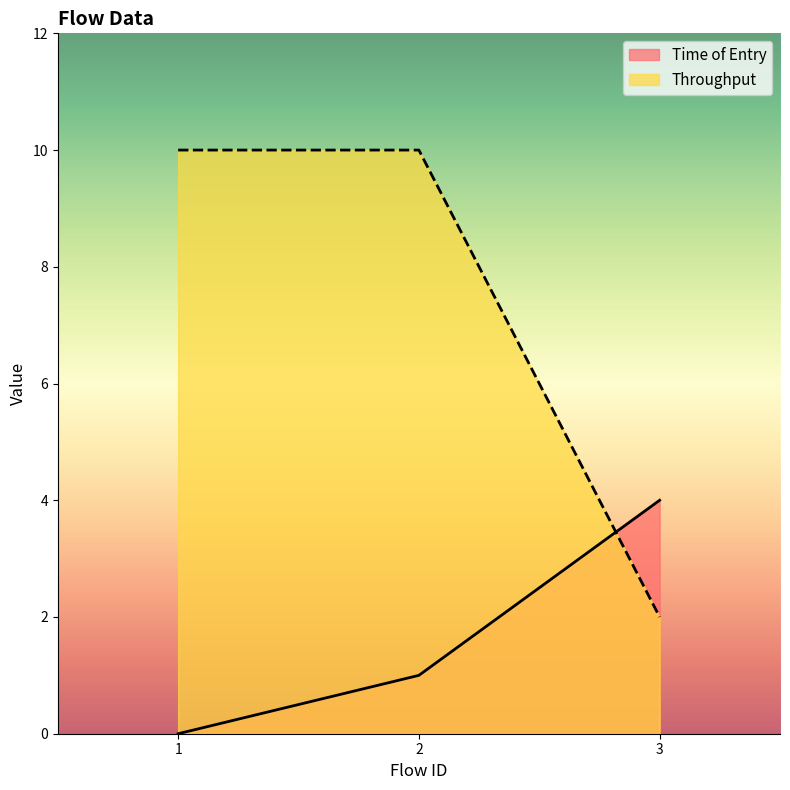

At how many categories does at least one series exceed 2?

3